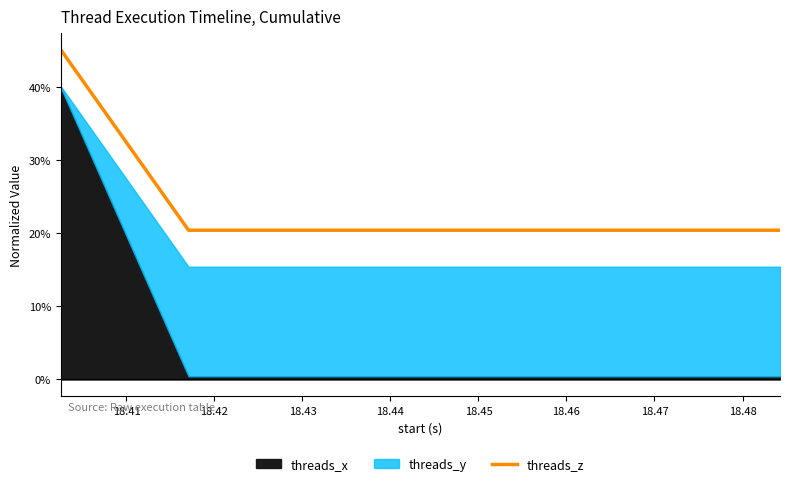

Does the chart display data point markers on the line(s)?

No